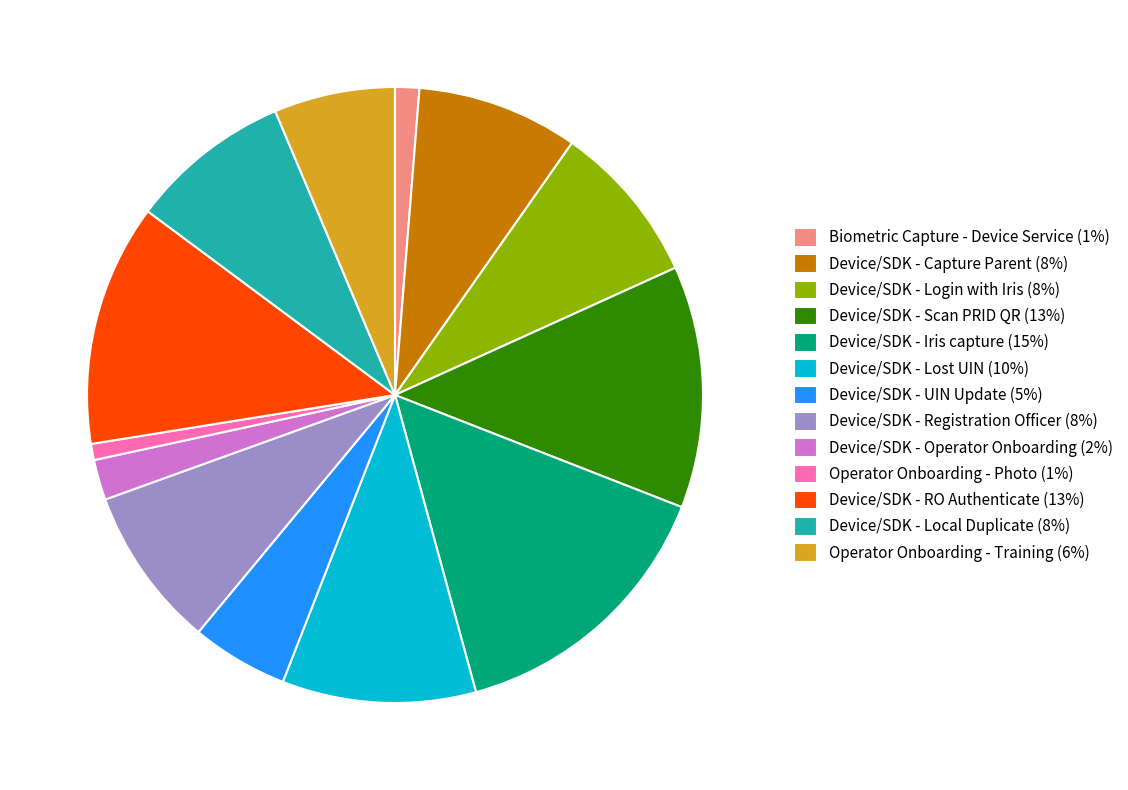

Is there any slice that represents more than half of the pie?

No